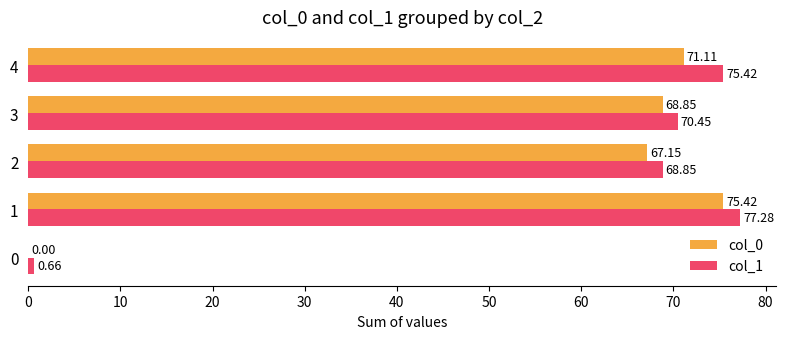

Between 2 and 4, which series saw the biggest shift?

col_1